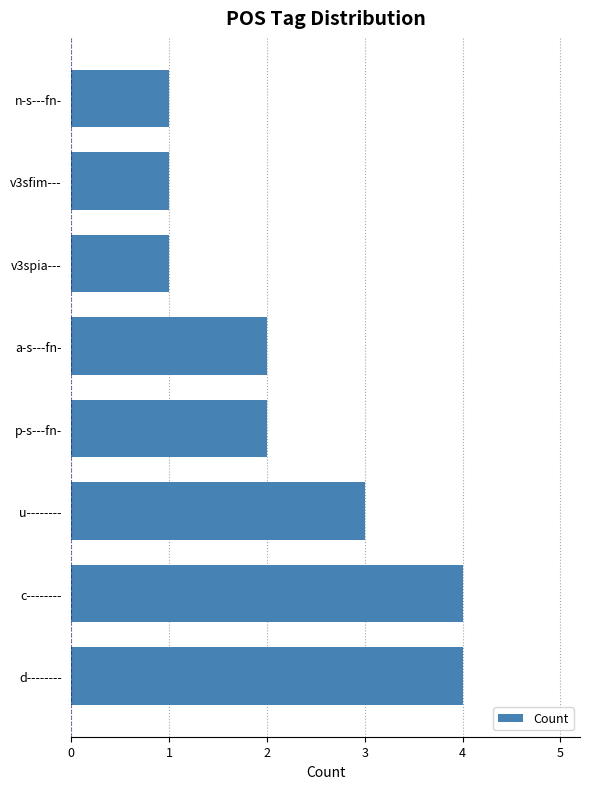

What is the ratio of the value at d-------- to the value at u--------?

1.3